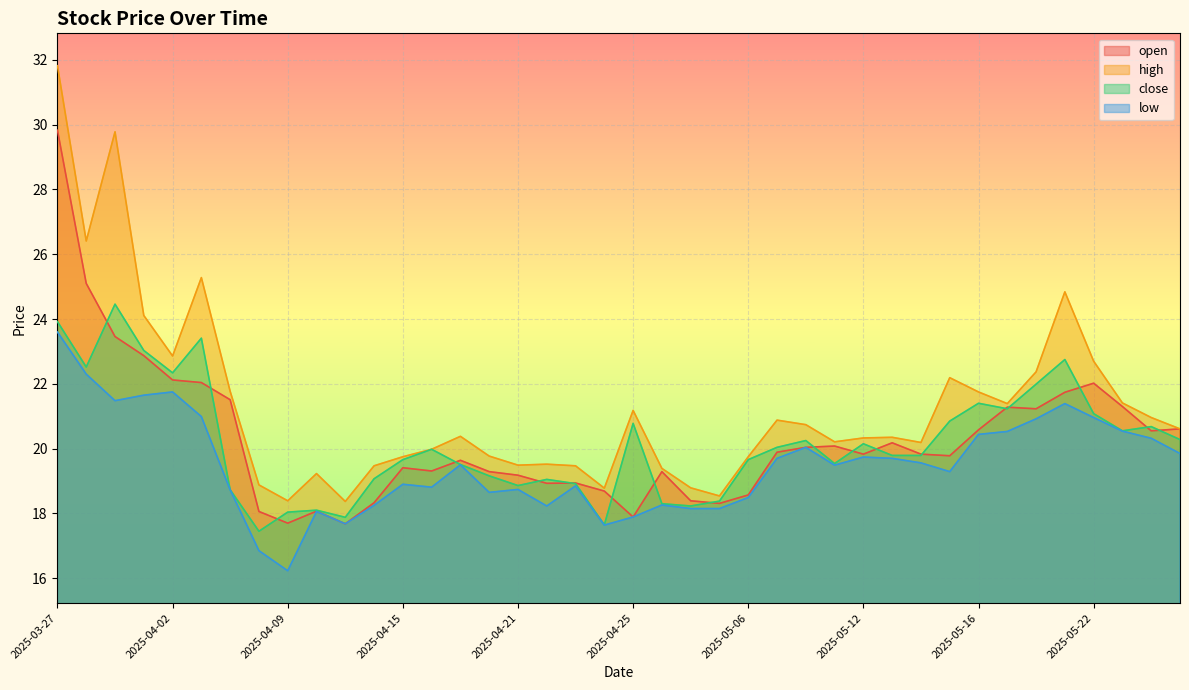

What are all the series names shown in the legend?

open, high, close, low